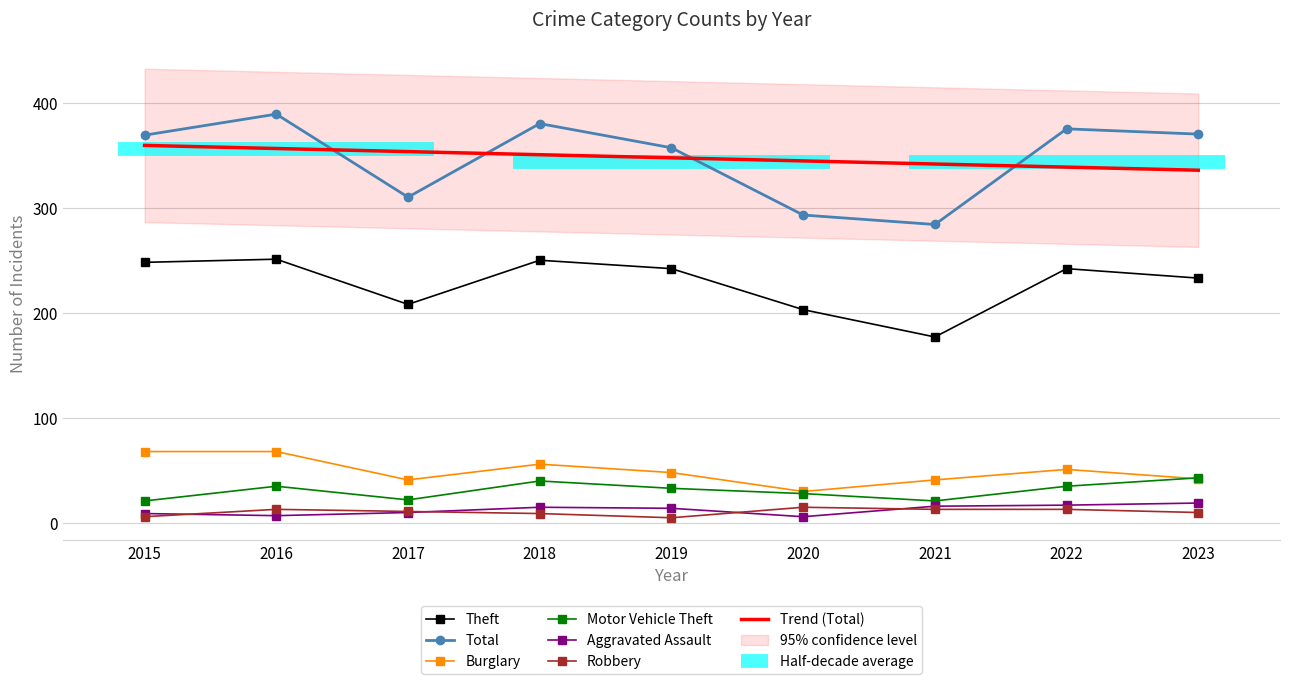

At how many categories does at least one series exceed 347?

6